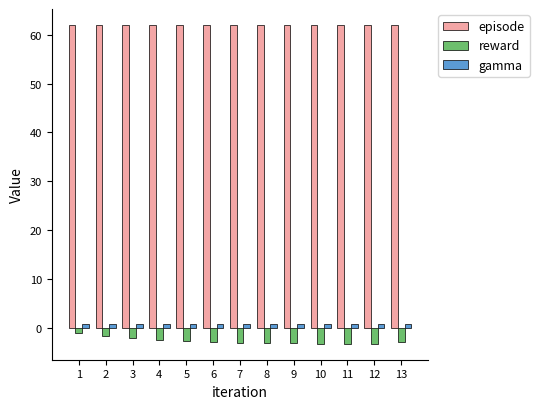

Does the chart contain any negative values?

Yes